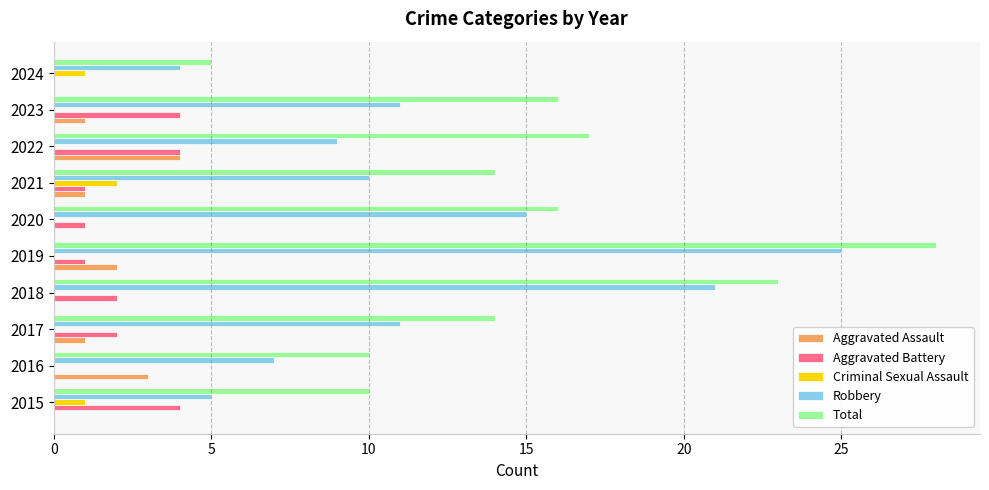

Between 2016 and 2023, which series saw the biggest shift?

Total